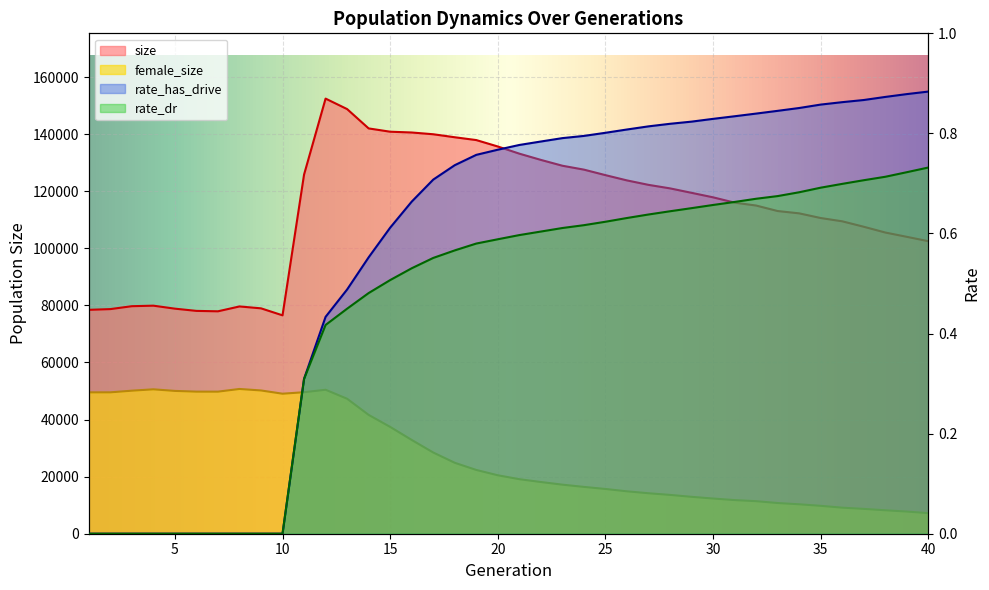

What is the total value across all series at 6?

127861.0